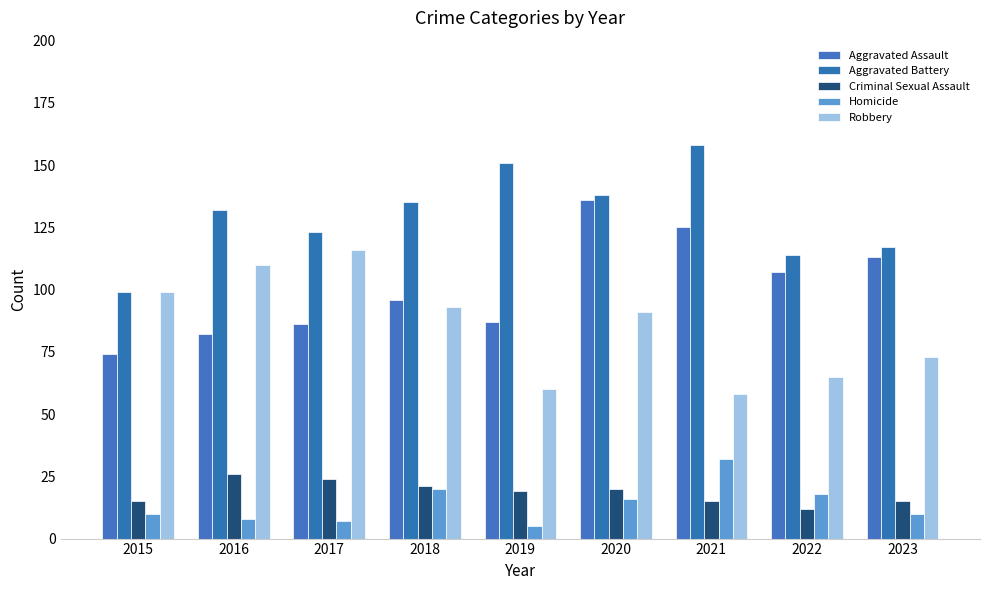

Rank the series at 2016 from highest to lowest value.

Aggravated Battery, Robbery, Aggravated Assault, Criminal Sexual Assault, Homicide